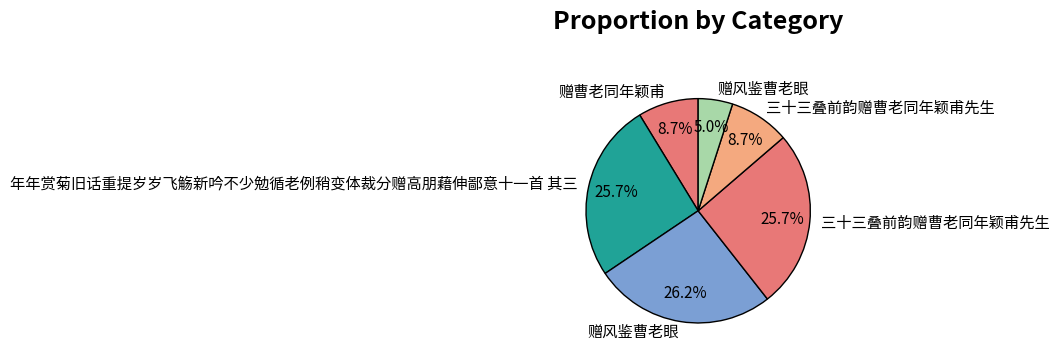

Rank the categories by value from lowest to highest.

赠风鉴曹老眼, 赠曹老同年颖甫, 三十三叠前韵赠曹老同年颖甫先生, 年年赏菊旧话重提岁岁飞觞新吟不少勉循老例稍变体裁分赠高朋藉伸鄙意十一首 其三, 三十三叠前韵赠曹老同年颖甫先生, 赠风鉴曹老眼